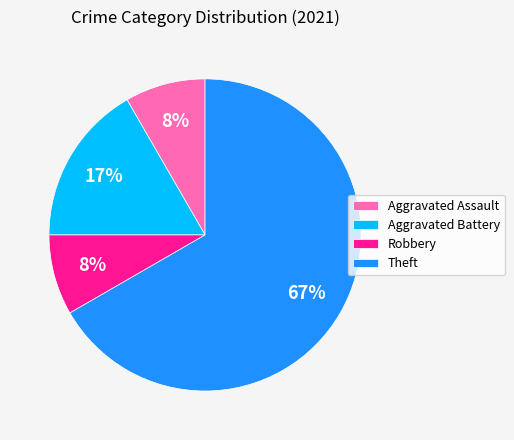

Is the sum of Aggravated Assault and Robbery greater than half?

No